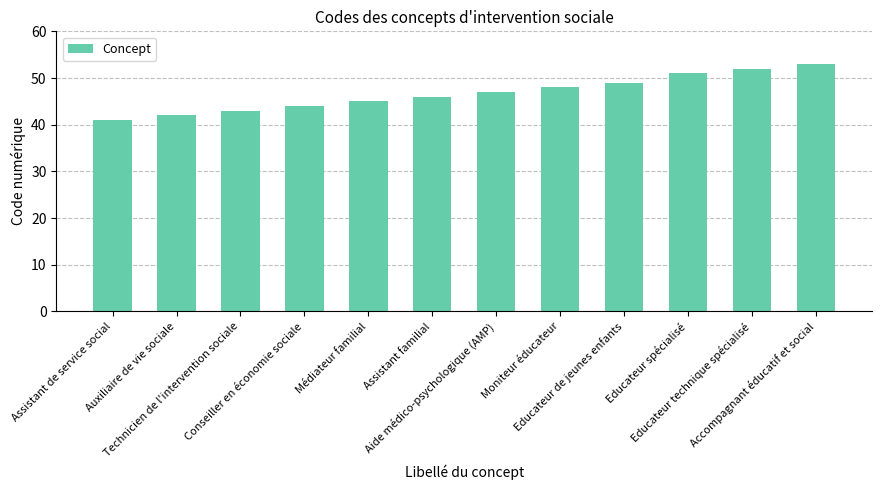

The value at Médiateur familial is 10. True or false?

False